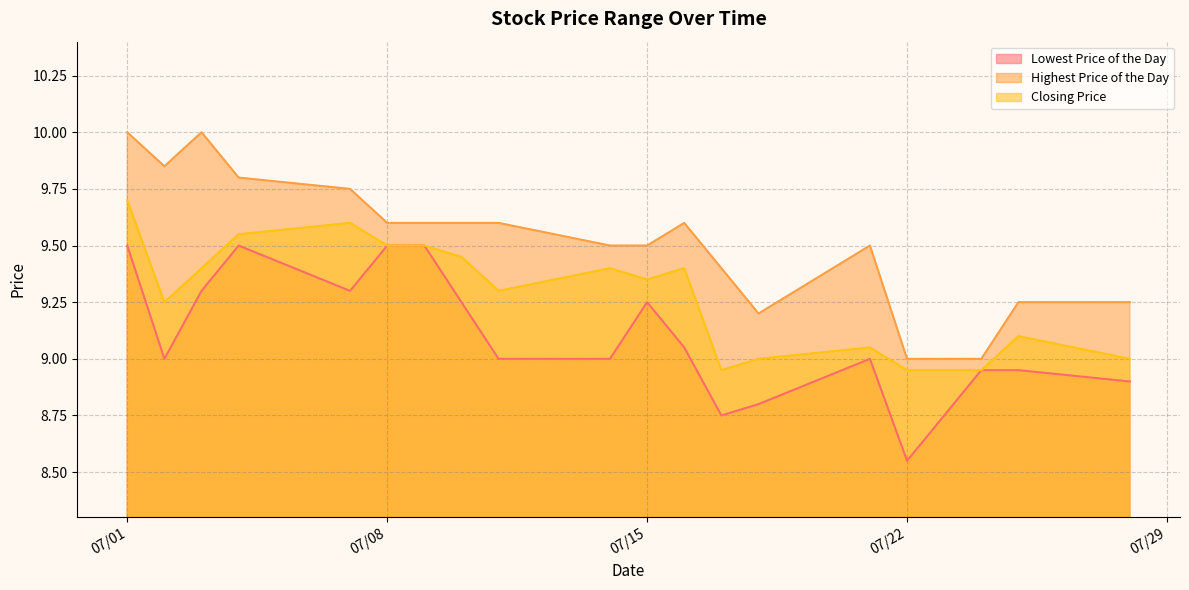

Where does the Lowest Price of the Day series first go above 9?

07/01